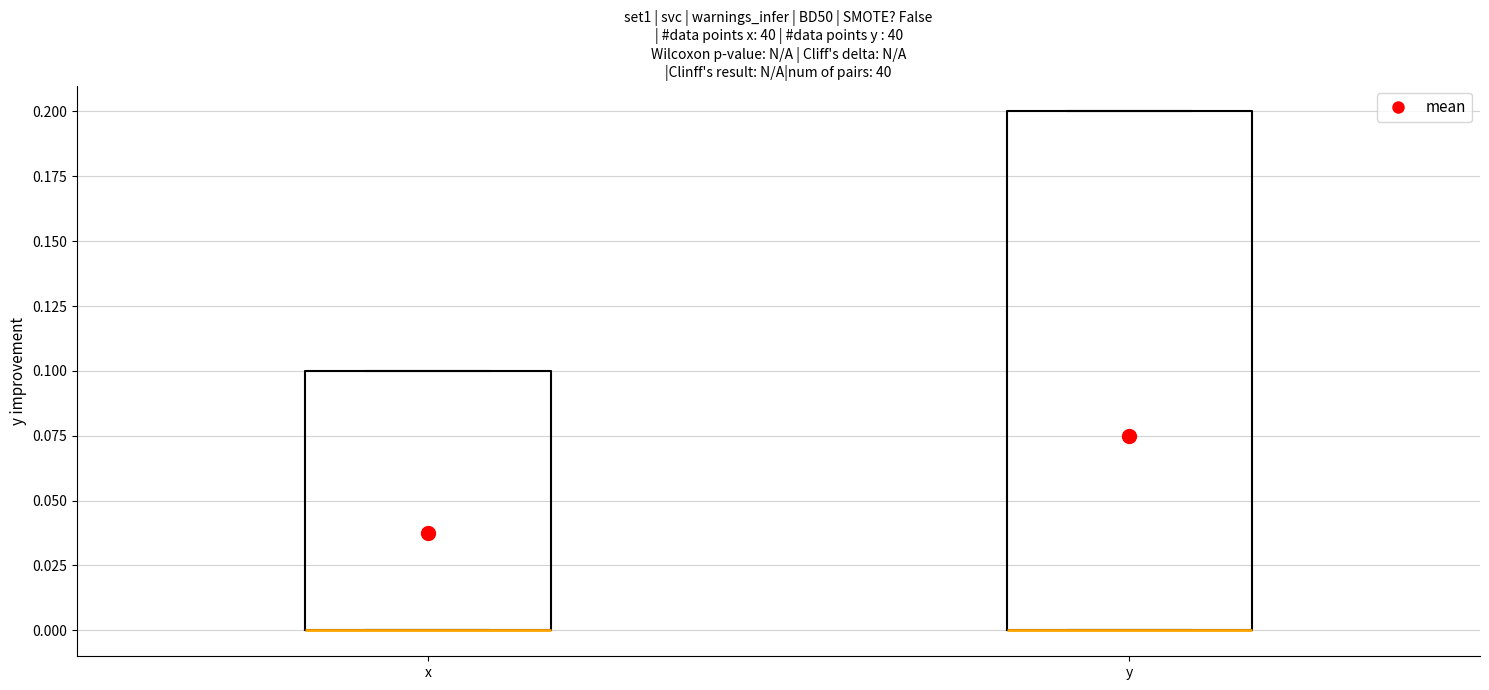

Reading left to right, read every box against the y-axis: the position of its median line, the range the box covers, and the ends of its whiskers. The values are not printed on the chart, so give them approximately, as read against the axis.

x: median 0.0 (drawn on the box's lower edge), box 0.0 to 0.1, whiskers 0.0 to 0.1
y: median 0.0 (drawn on the box's lower edge), box 0.0 to 0.2, whiskers 0.0 to 0.2